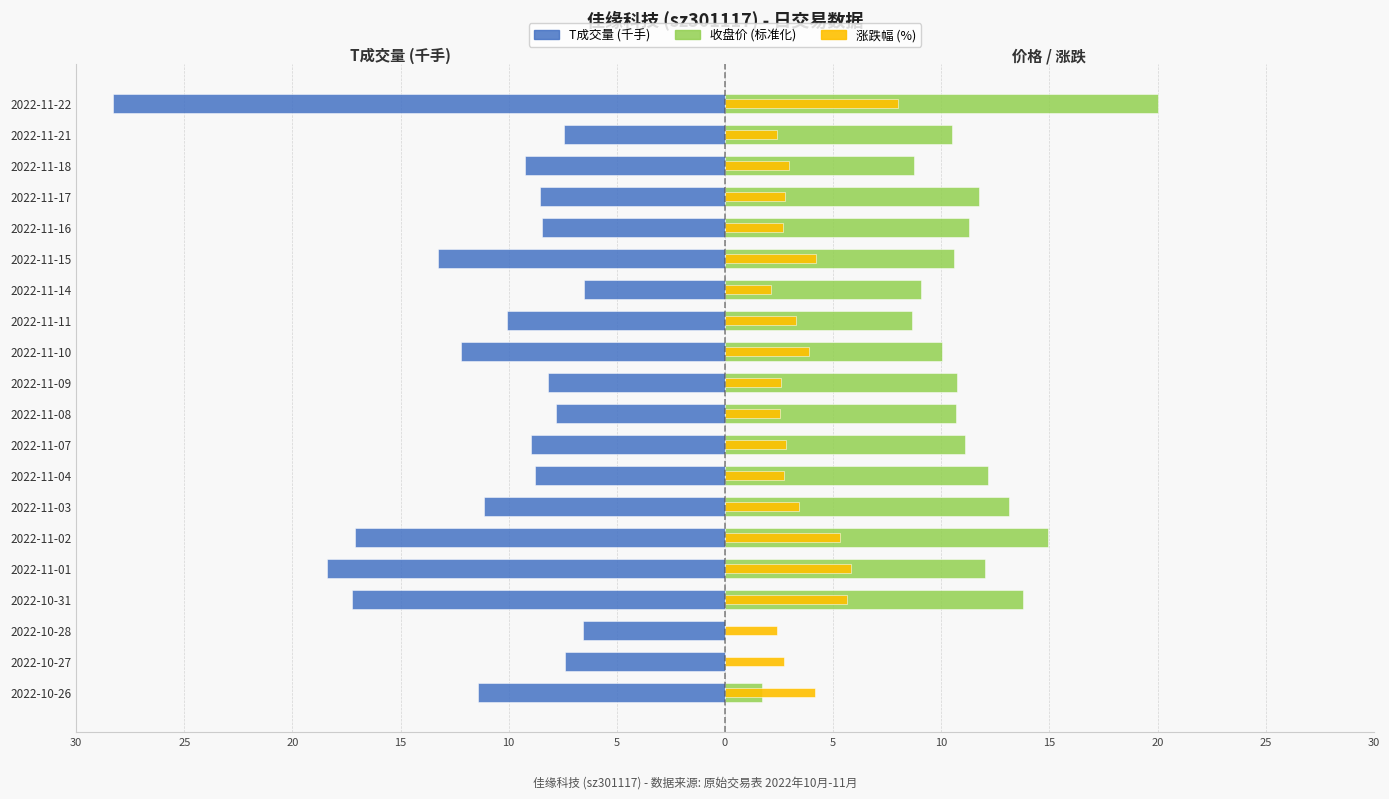

How many distinct data groups are displayed?

3